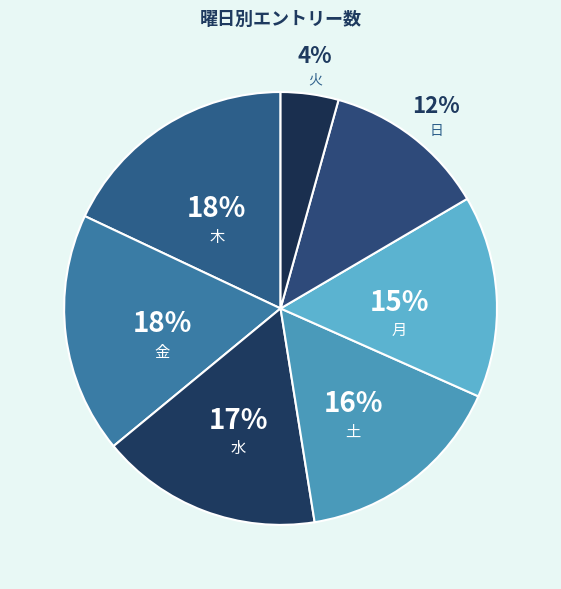

What is the ratio of the value at 木 to the value at 金?

1.0